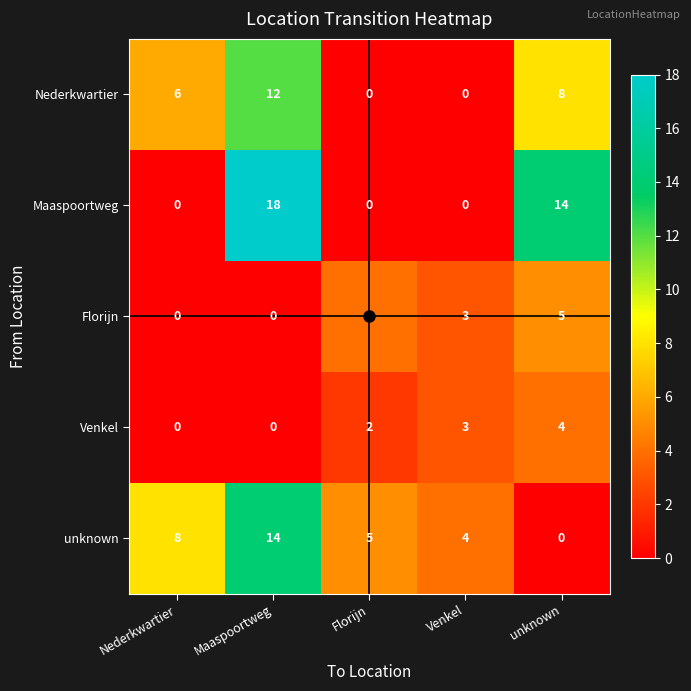

Which series has the largest total across all categories?

Maaspoortweg